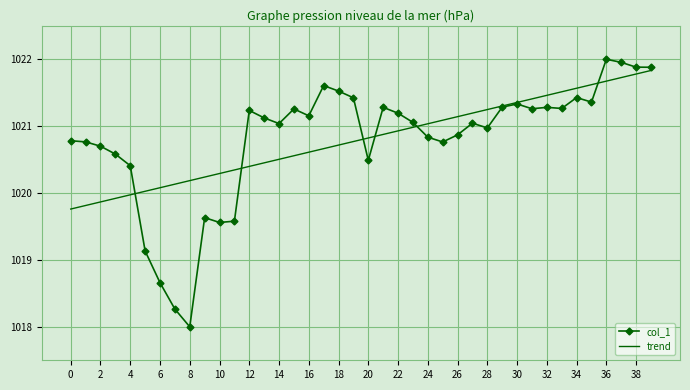

What is the greatest value displayed?

1022.0